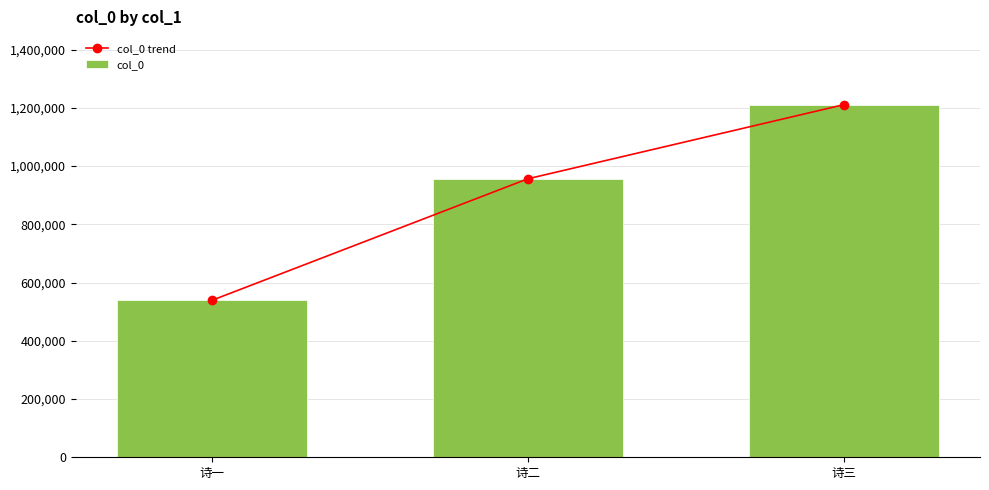

The value of col_0 at 诗二 is 956171. True or false?

True